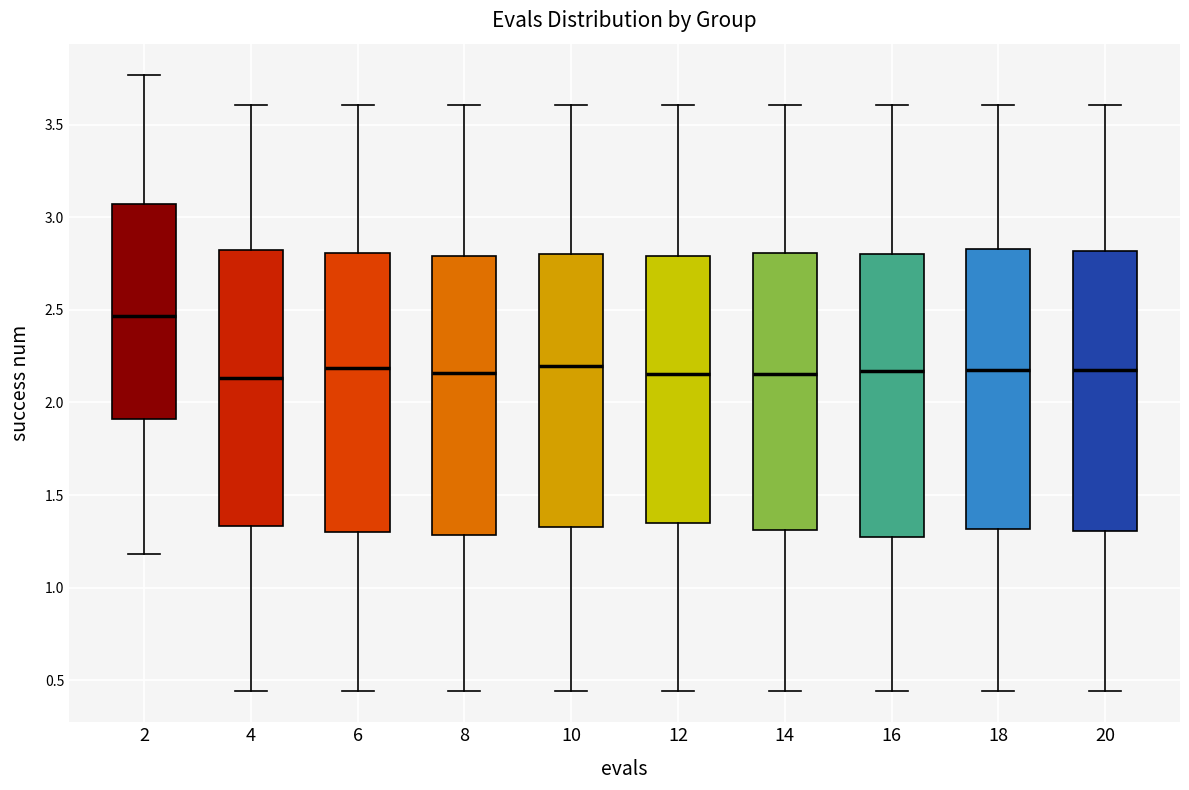

Reading left to right, read every box against the y-axis: the position of its median line, the range the box covers, and the ends of its whiskers. The values are not printed on the chart, so give them approximately, as read against the axis.

2: median 2.45, box 1.90 to 3.05, whiskers 1.20 to 3.75
4: median 2.15, box 1.35 to 2.80, whiskers 0.45 to 3.60
6: median 2.20, box 1.30 to 2.80, whiskers 0.45 to 3.60
8: median 2.15, box 1.30 to 2.80, whiskers 0.45 to 3.60
10: median 2.20, box 1.35 to 2.80, whiskers 0.45 to 3.60
12: median 2.15, box 1.35 to 2.80, whiskers 0.45 to 3.60
14: median 2.15, box 1.30 to 2.80, whiskers 0.45 to 3.60
16: median 2.15, box 1.25 to 2.80, whiskers 0.45 to 3.60
18: median 2.15, box 1.30 to 2.85, whiskers 0.45 to 3.60
20: median 2.20, box 1.30 to 2.80, whiskers 0.45 to 3.60